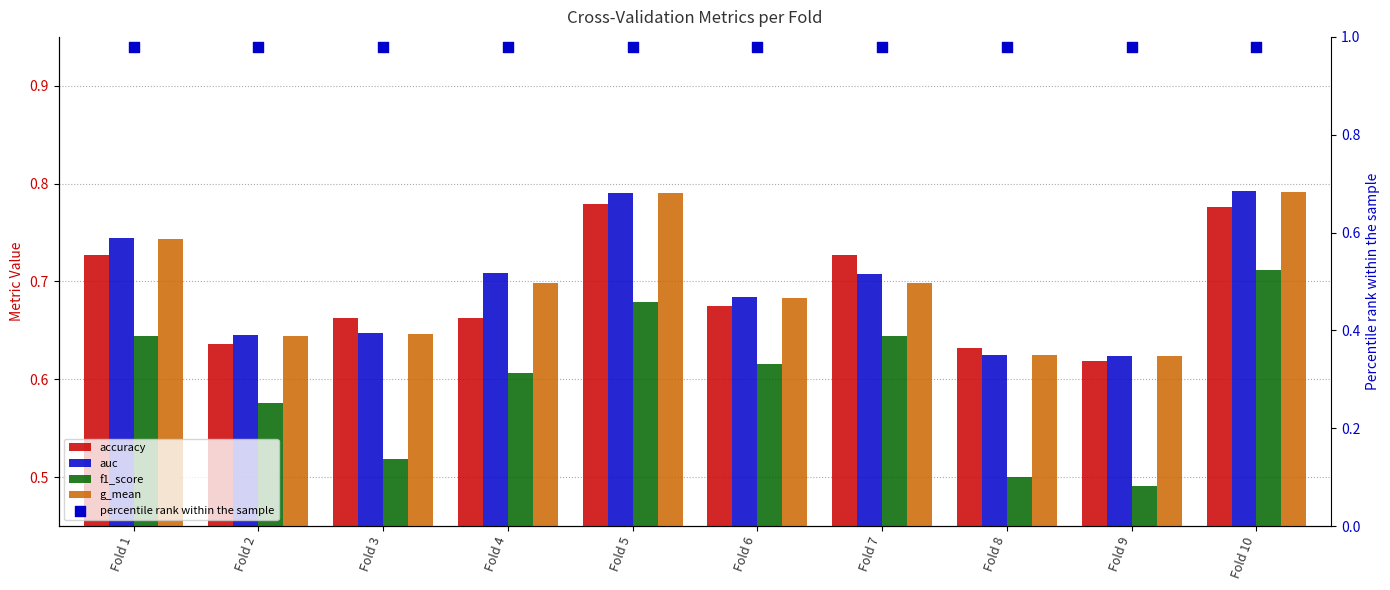

Which series has the widest spread of Y values?

f1_score